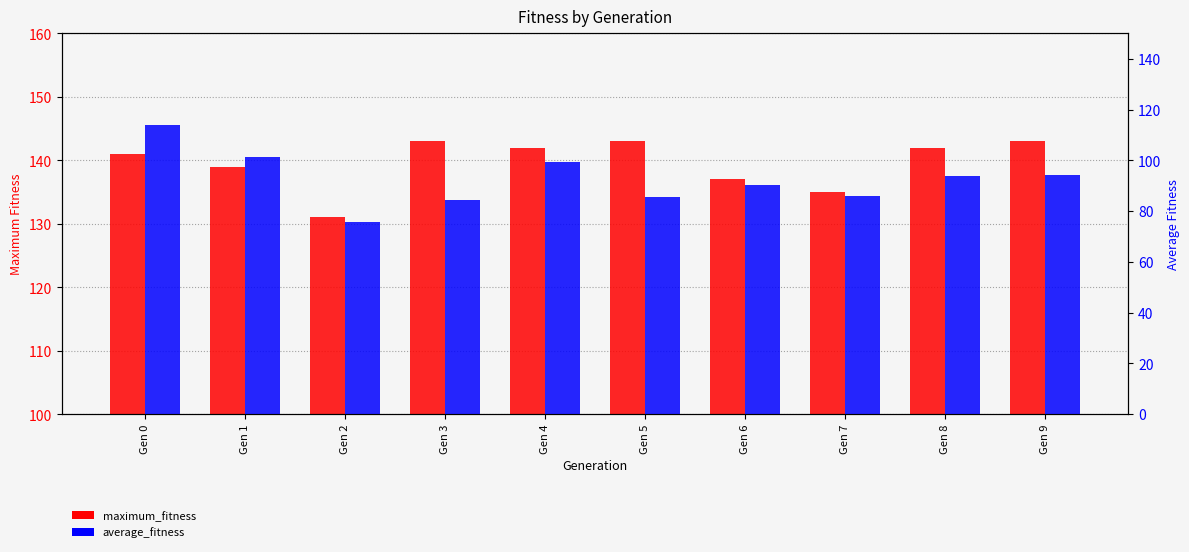

Reading left to right, list all the values displayed in this chart.

maximum_fitness: Gen 0=141.0	Gen 1=139.0	Gen 2=131.0	Gen 3=143.0	Gen 4=142.0	Gen 5=143.0	Gen 6=137.0	Gen 7=135.0	Gen 8=142.0	Gen 9=143.0
average_fitness: Gen 0=113.9	Gen 1=101.5	Gen 2=75.7	Gen 3=84.4	Gen 4=99.2	Gen 5=85.6	Gen 6=90.4	Gen 7=86.0	Gen 8=93.9	Gen 9=94.1